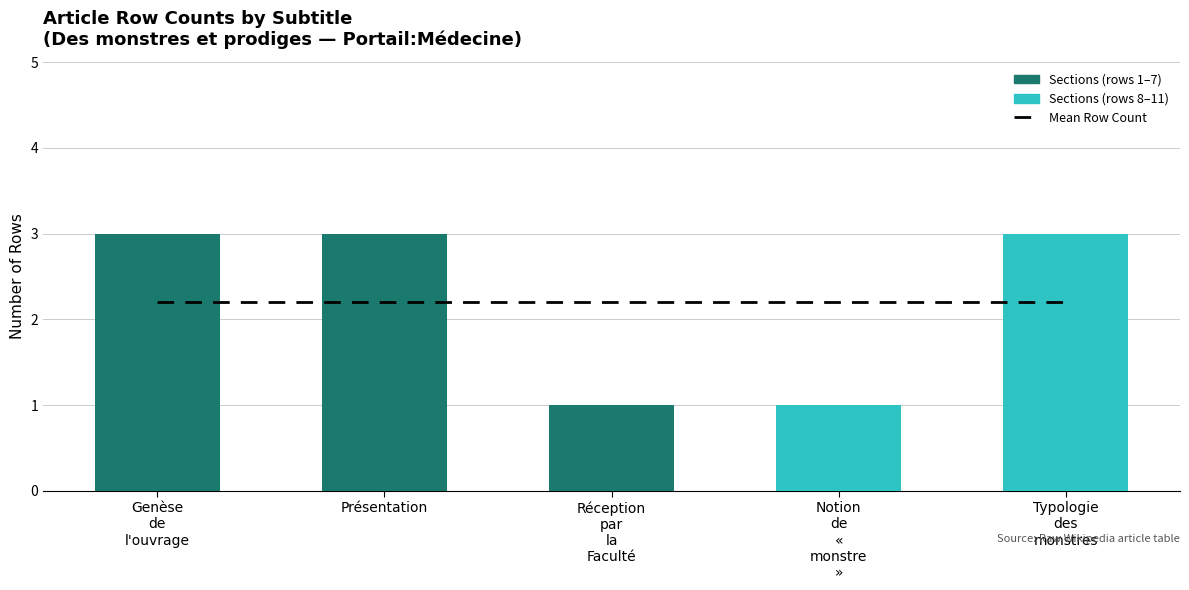

List the labels in order of Mean Row Count value, smallest first.

Genèse
de
l'ouvrage, Présentation, Réception
par
la
Faculté, Notion
de
«
monstre
», Typologie
des
monstres